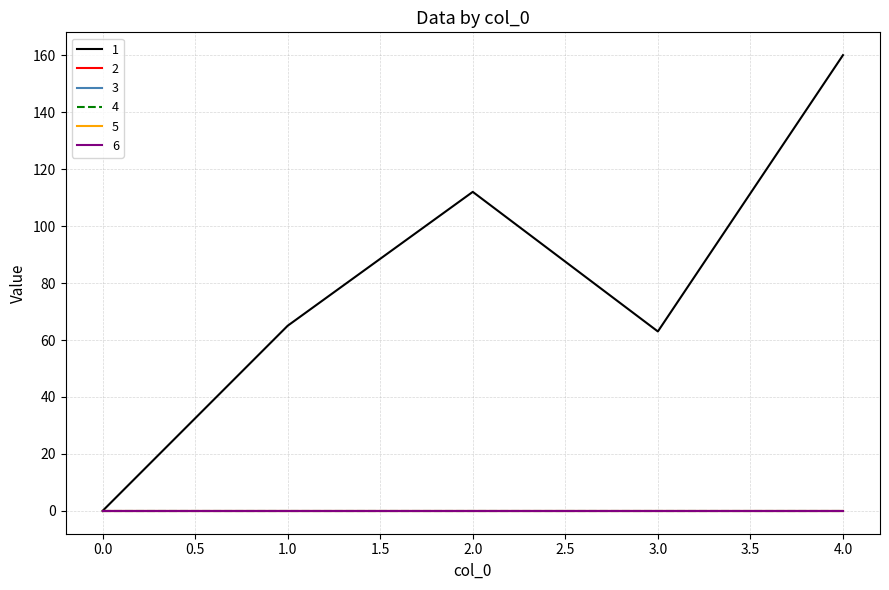

Reading left to right, extract all data points from this chart.

1: 0=0	1=65	2=112	3=63	4=160
2: 0=0	1=0	2=0	3=0	4=0
3: 0=0	1=0	2=0	3=0	4=0
4: 0=0	1=0	2=0	3=0	4=0
5: 0=0	1=0	2=0	3=0	4=0
6: 0=0	1=0	2=0	3=0	4=0